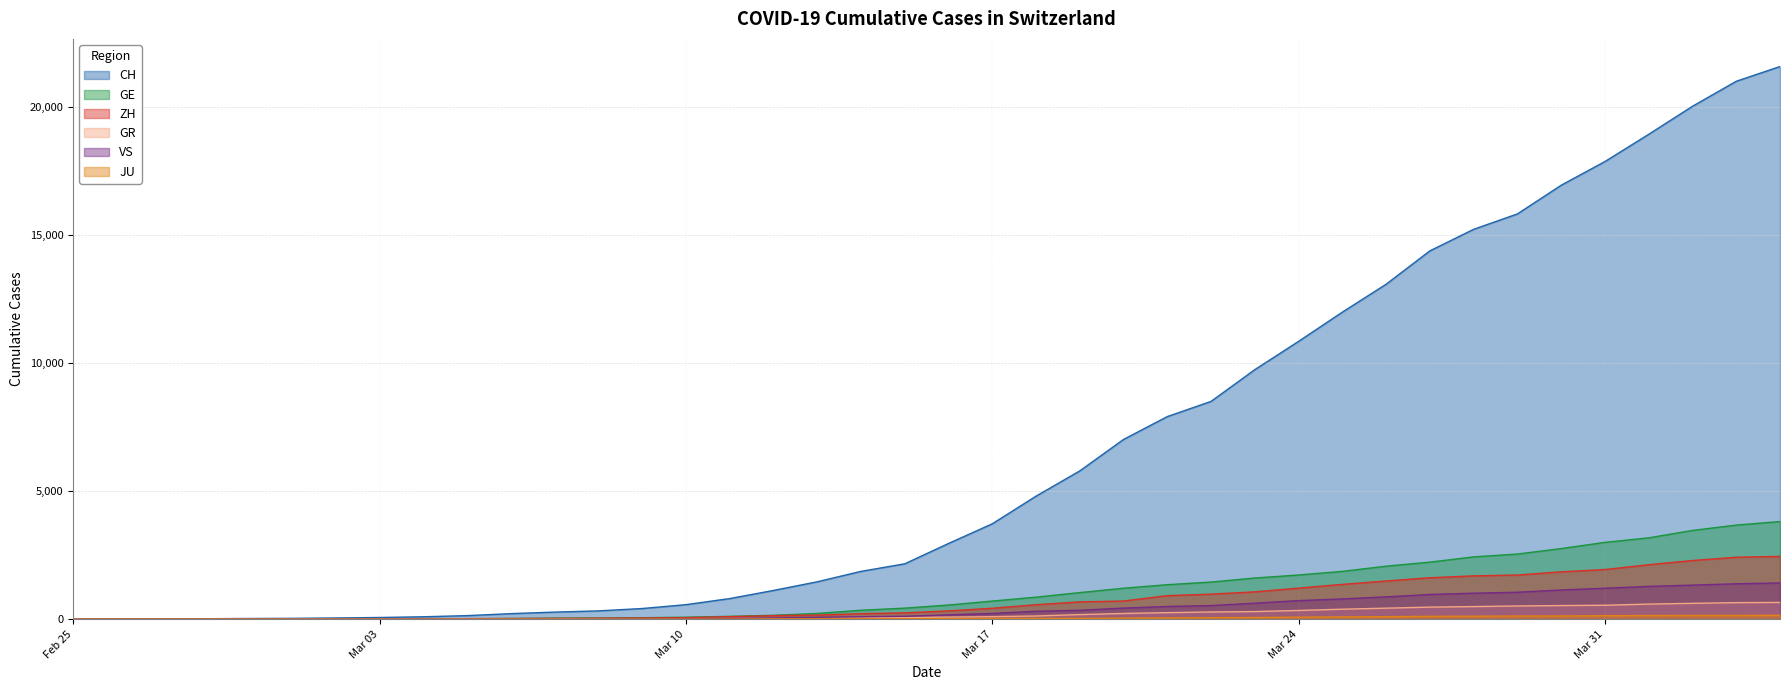

Which series has the widest spread of values?

CH